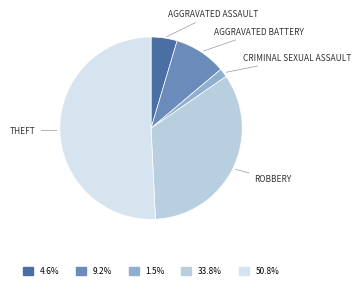

How many slices are in this pie chart?

5